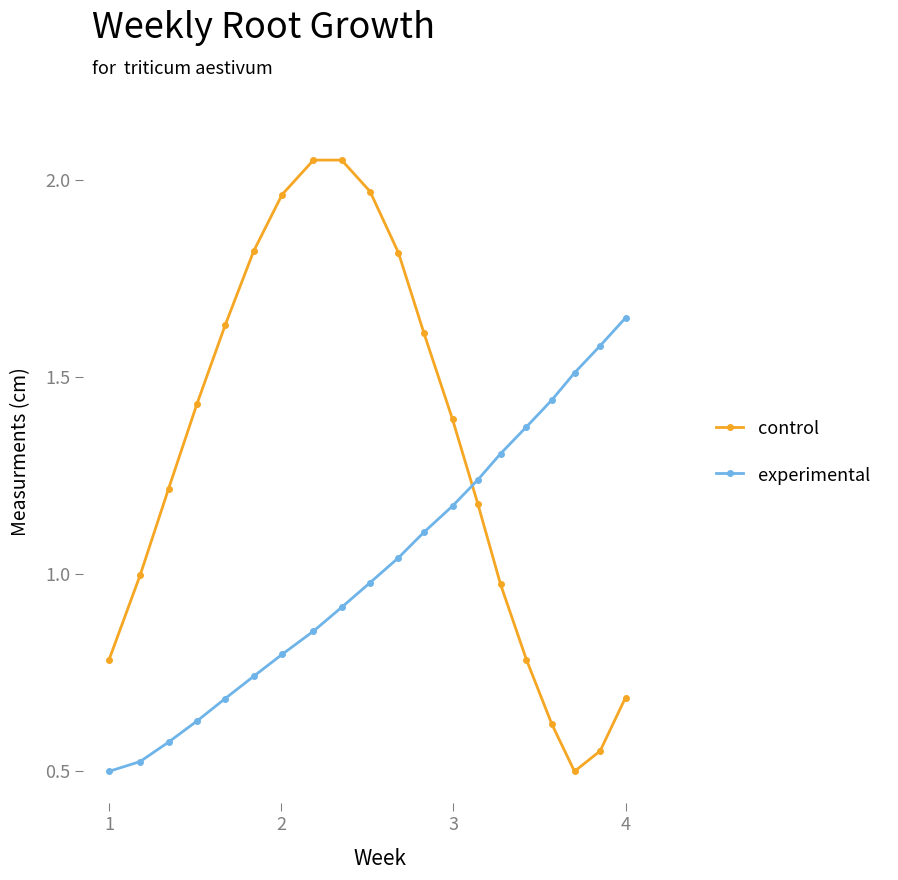

After their last crossing, which series has the higher values: experimental or control?

experimental